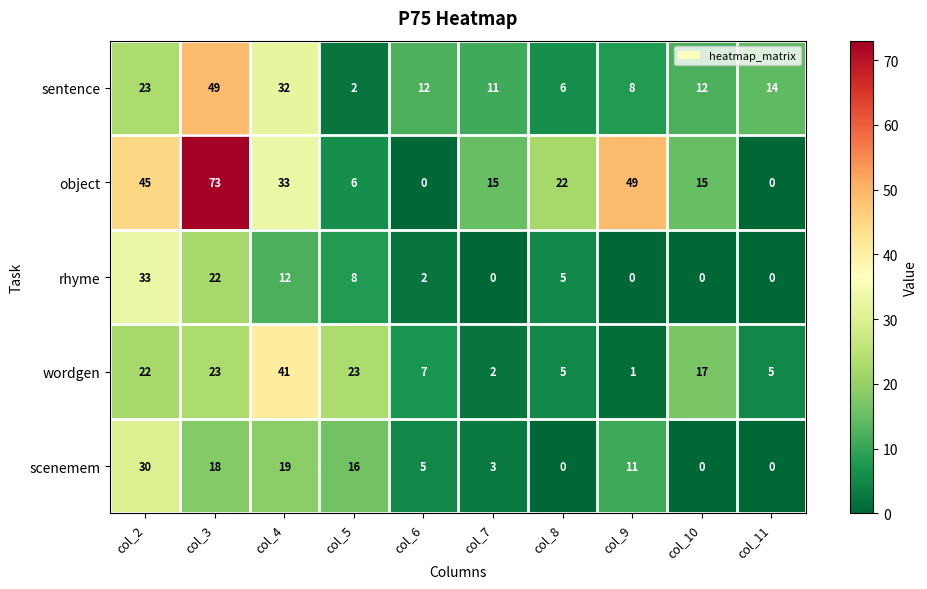

True or false: scenemem has a value of 18 at col_3.

True